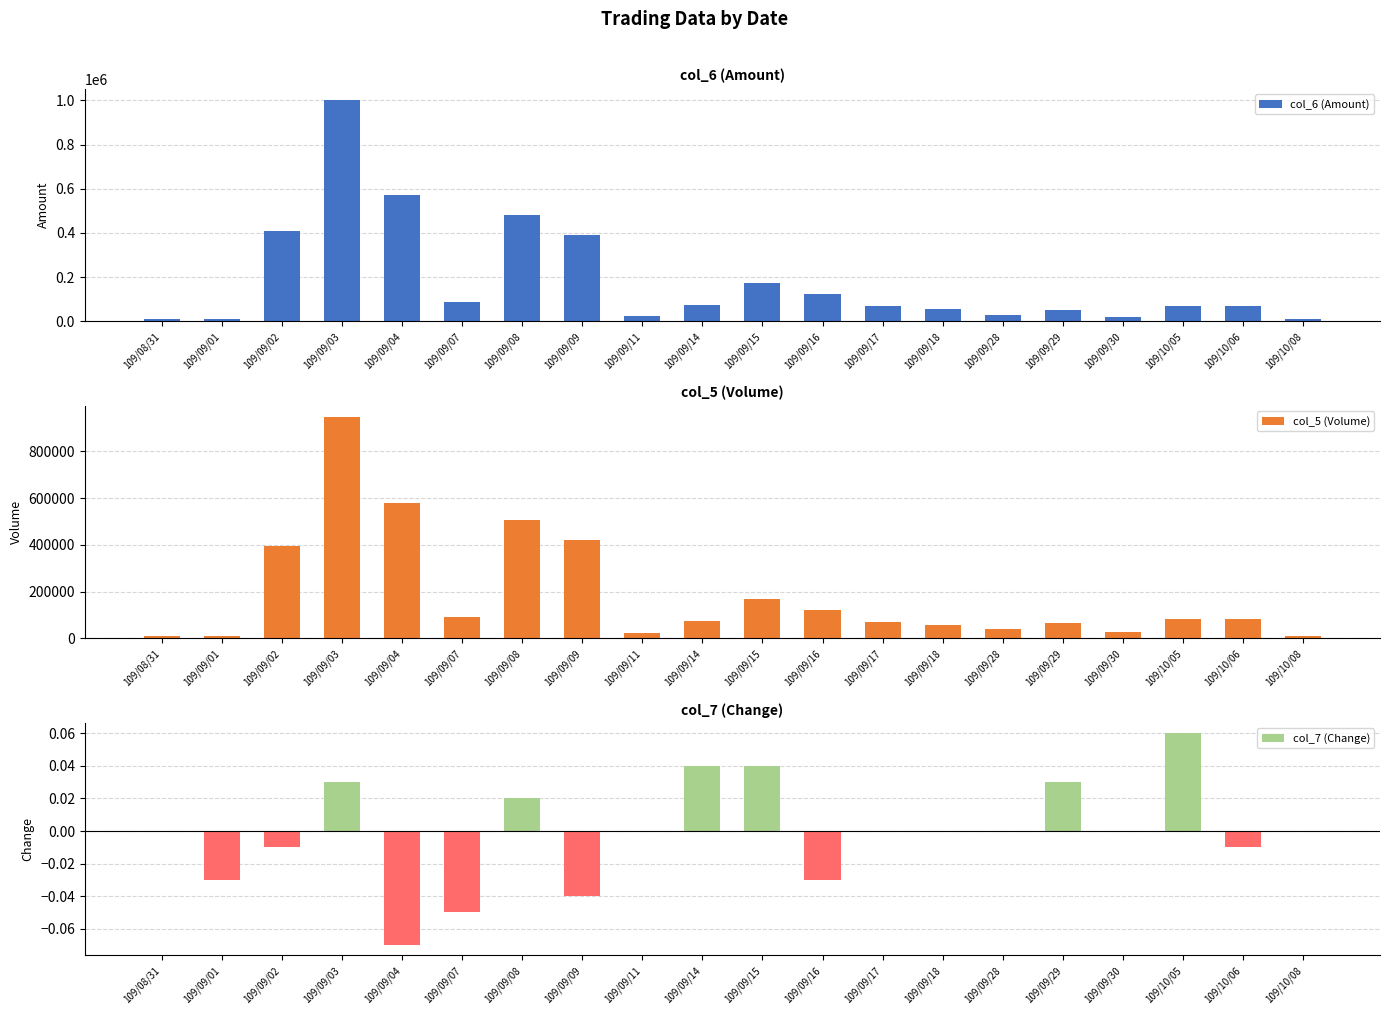

Which series has the largest total across all categories?

col_5 (Volume)